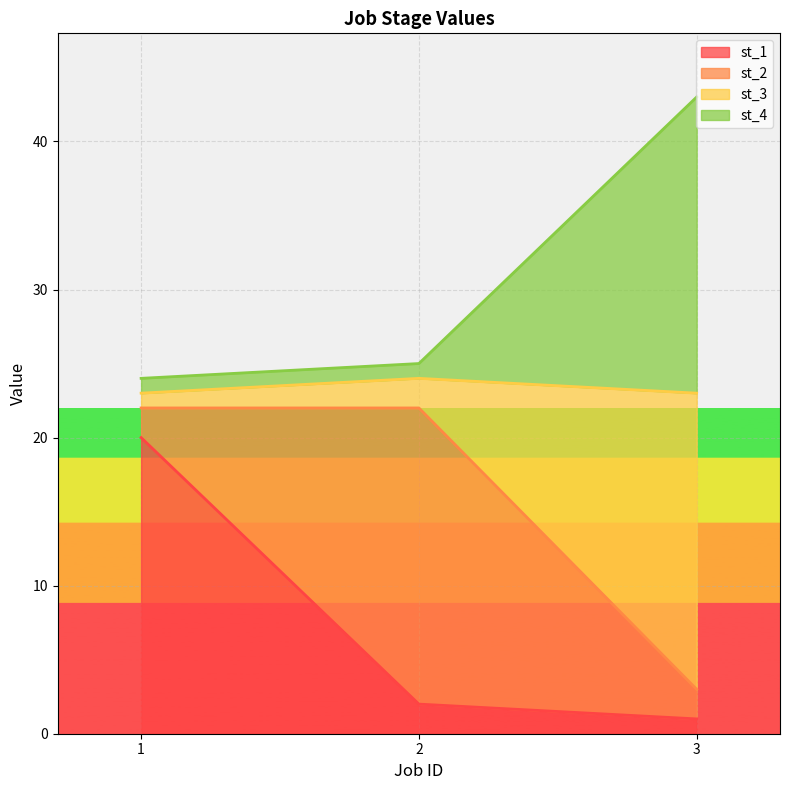

At which category is the sum across all series the highest?

3